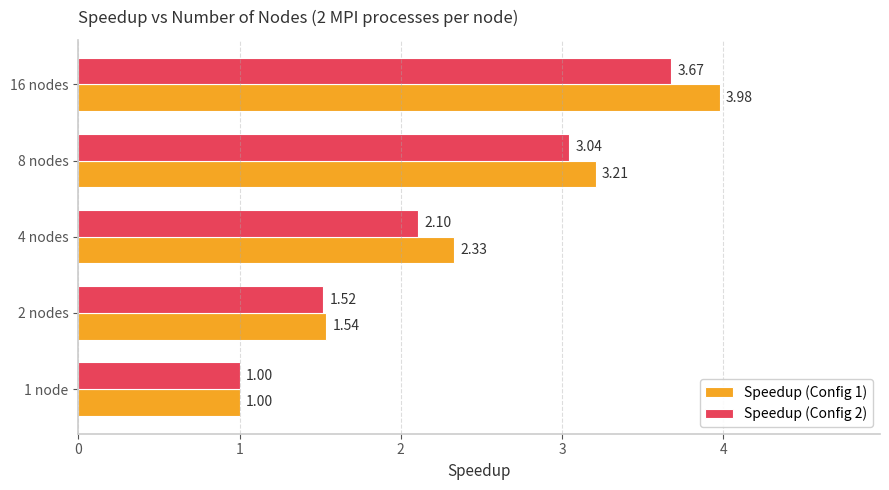

Rank the series by their average value, from highest to lowest.

Speedup (Config 1), Speedup (Config 2)